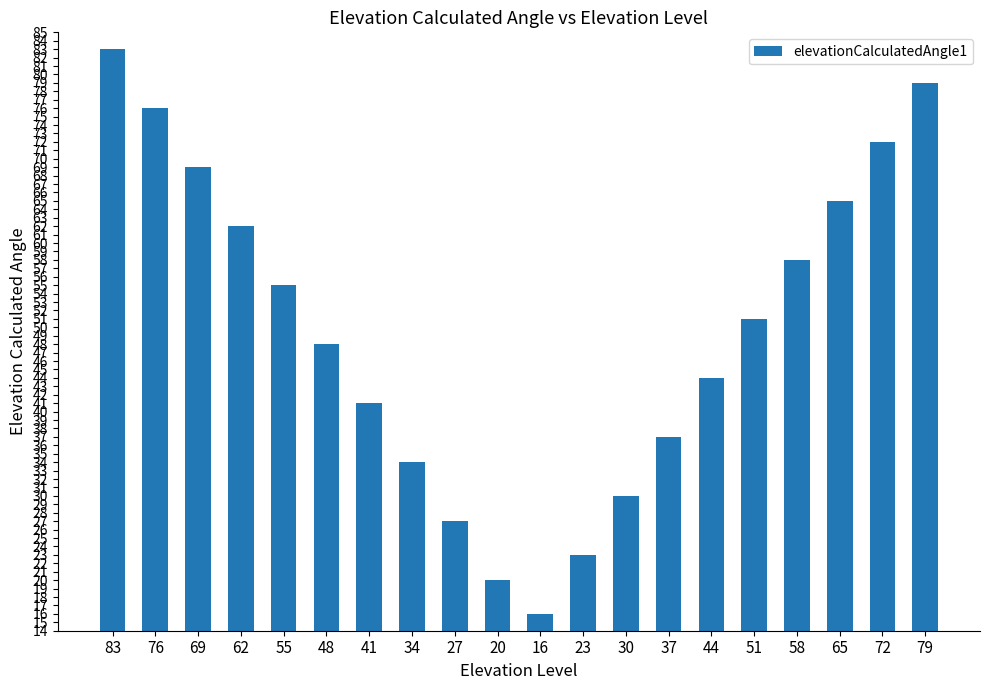

Approximately how many times larger is the value at 30 compared to 41?

0.7